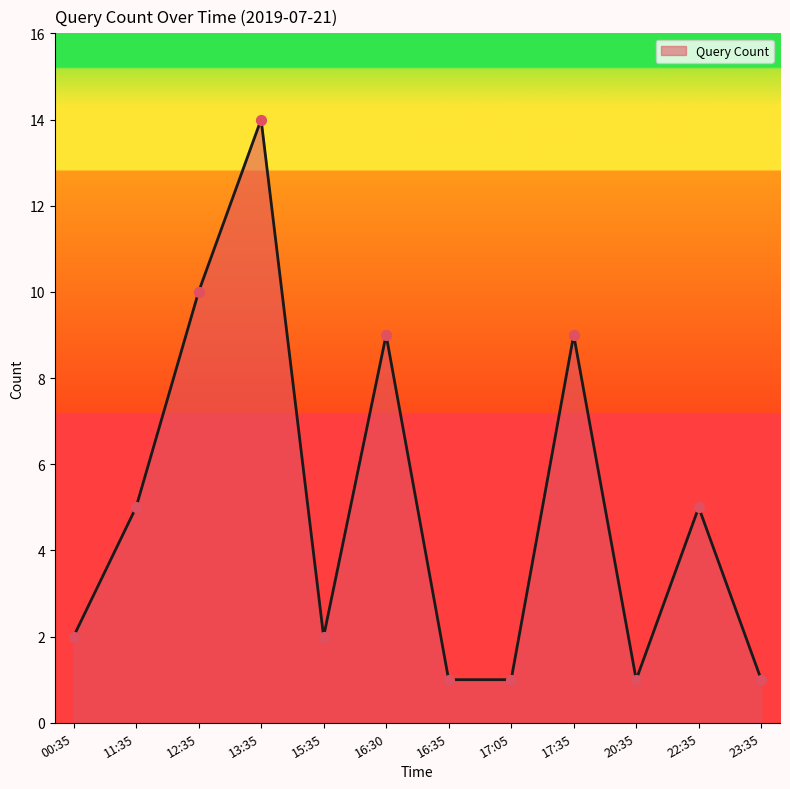

What is the change in value from 16:30 to 22:35?

-4